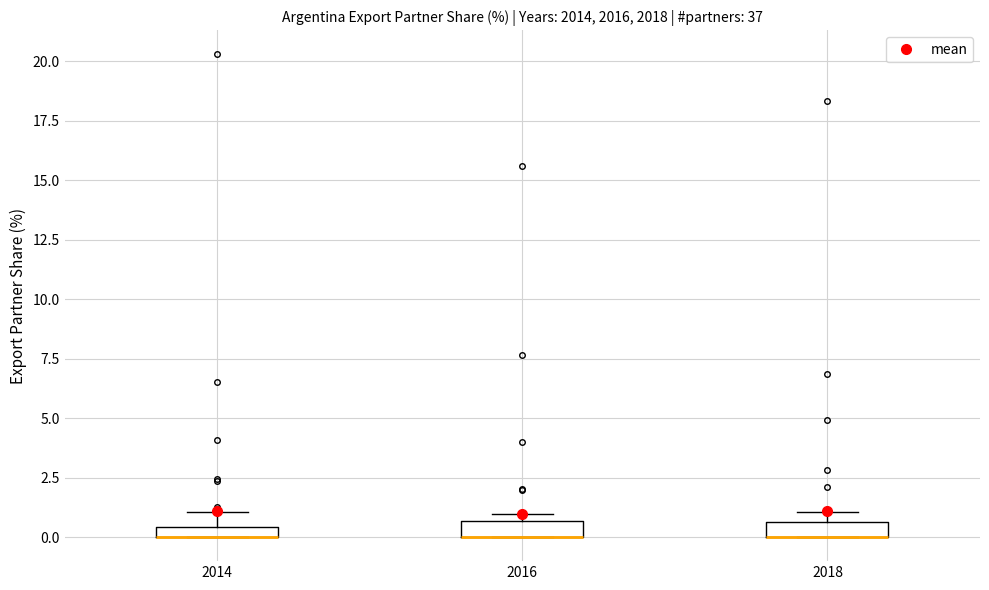

Where is the upper edge of the box at x = 2014 on the y-axis? The values are not printed on the chart, so give them approximately, as read against the axis.

0.5